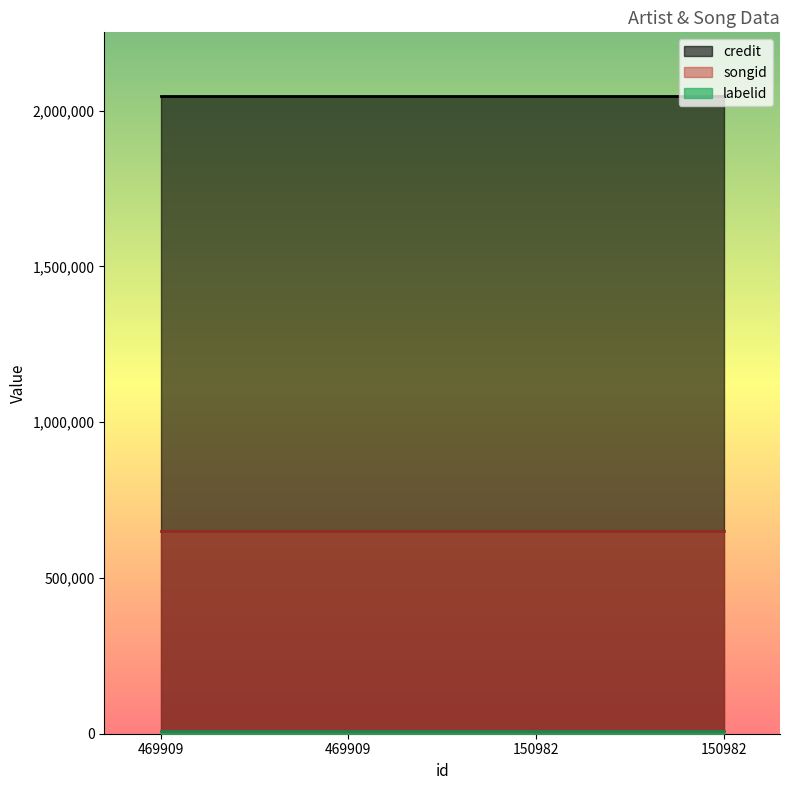

Does the chart display data point markers on the line(s)?

No